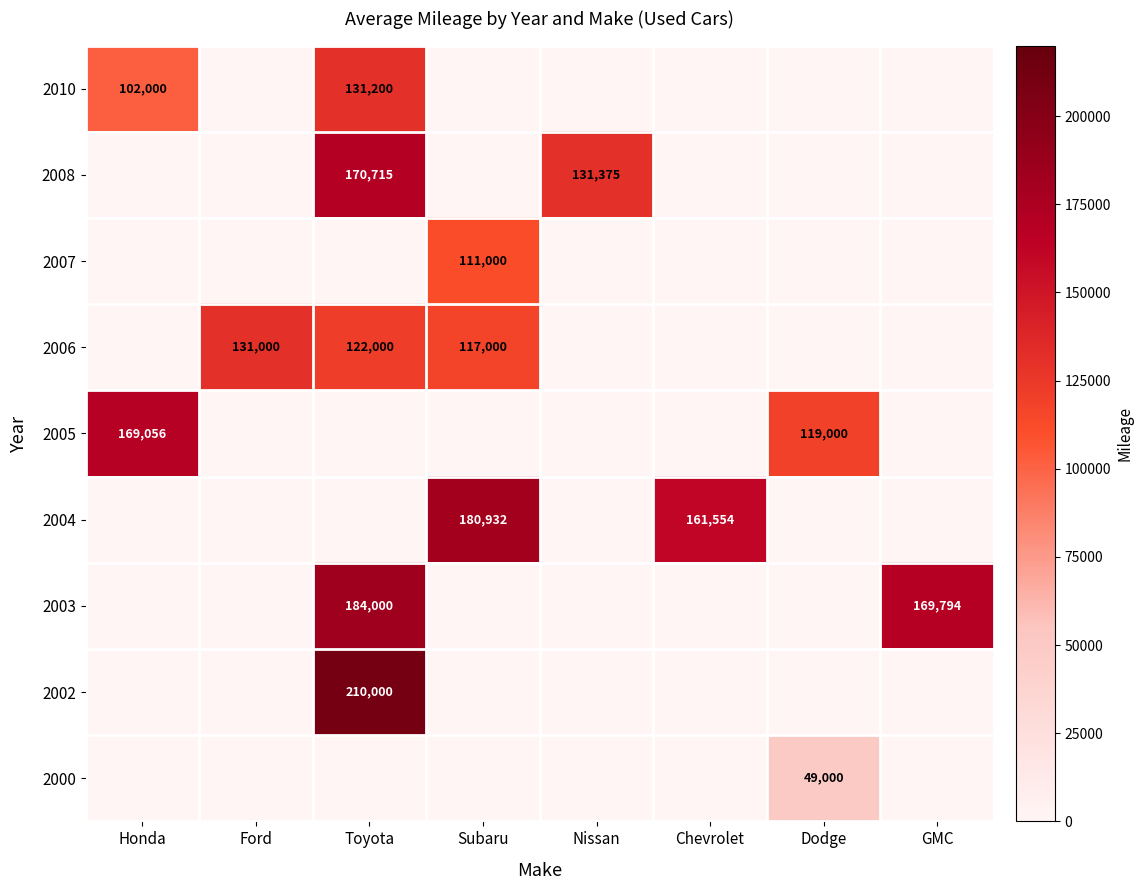

Is it true that 2010 equals 209312 at Toyota?

False